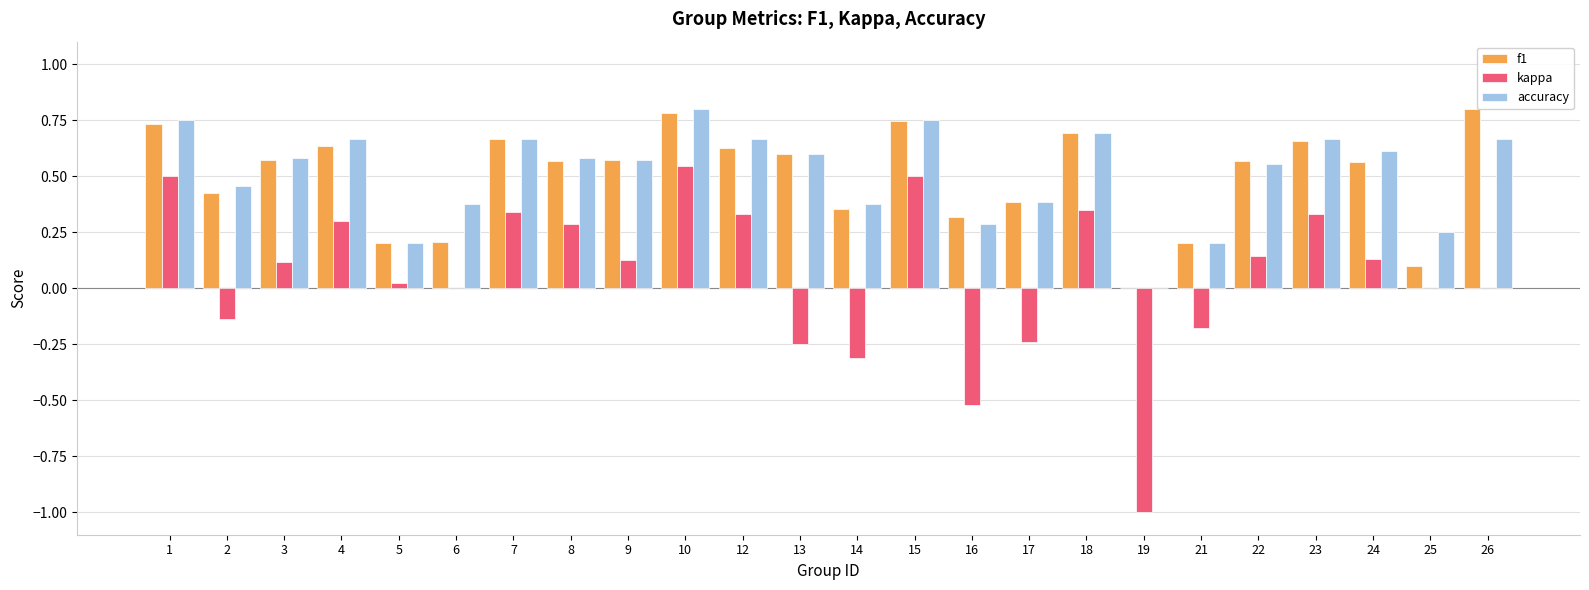

What are all the series names shown in the legend?

f1, kappa, accuracy